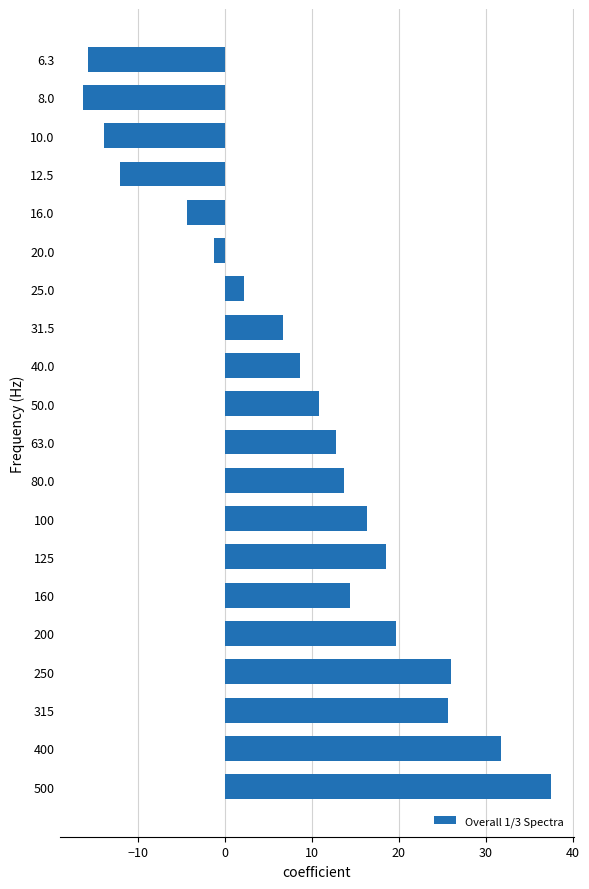

What is the minimum value shown in the chart?

-16.3